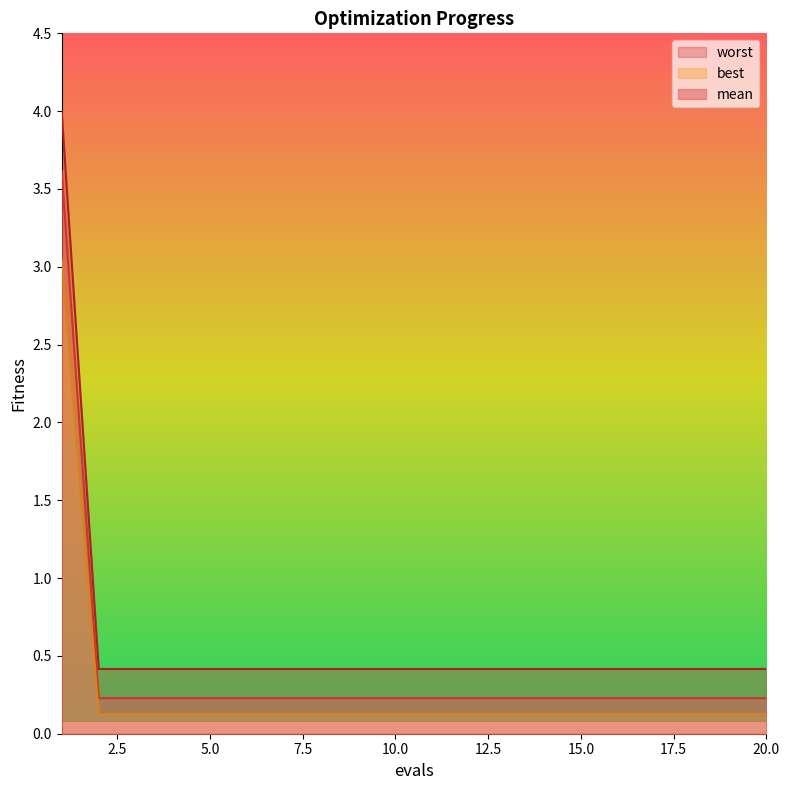

What is the highest value of the mean series?

3.6